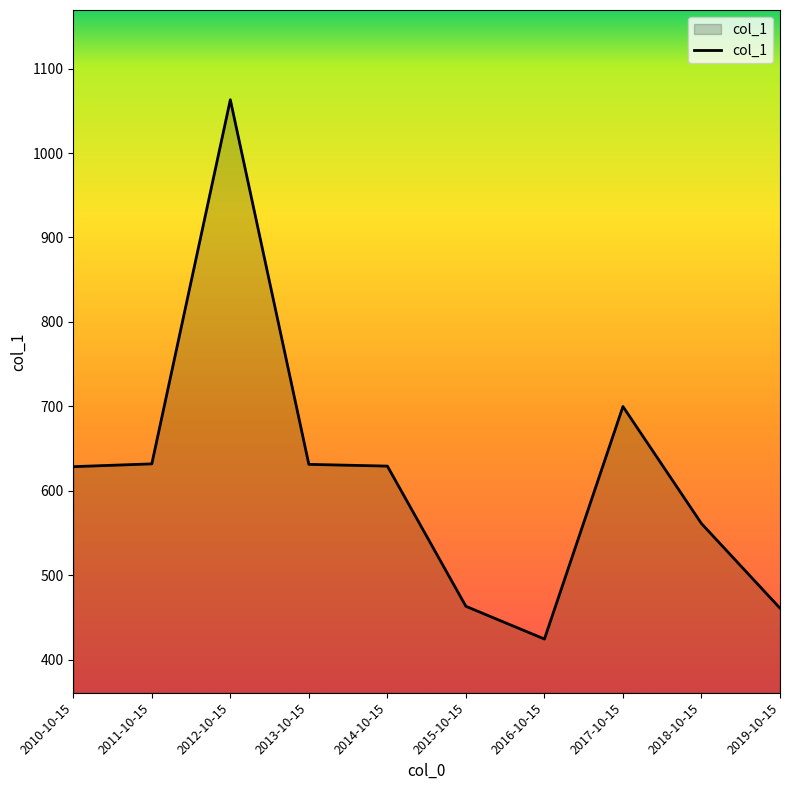

What is the difference between the values at 2016-10-15 and 2019-10-15?

36.5